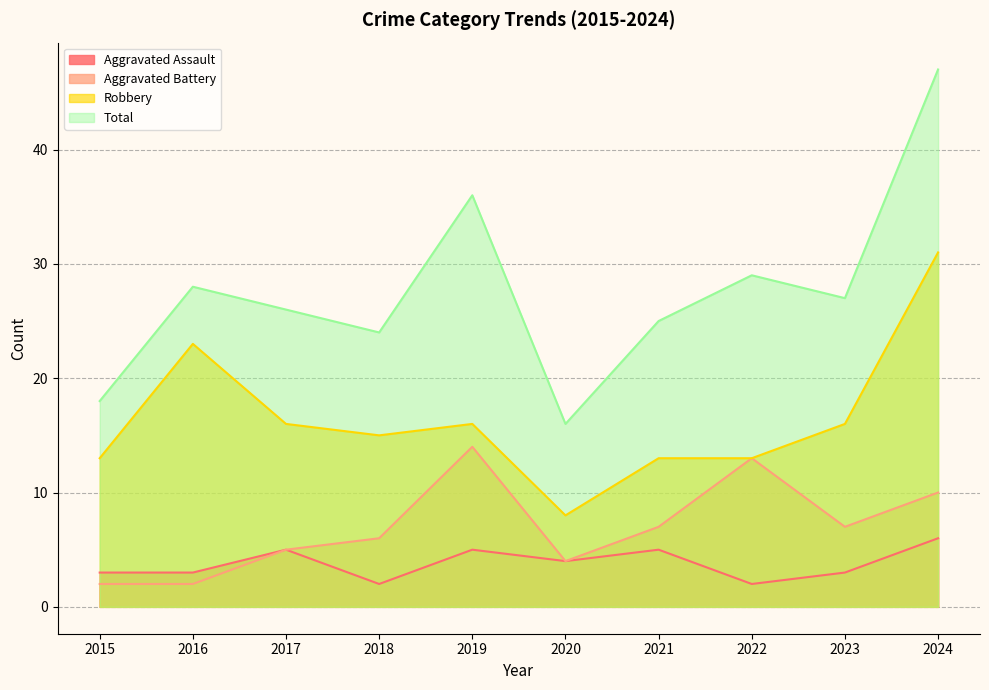

List the series in order of their peak value, highest first.

Total, Robbery, Aggravated Battery, Aggravated Assault